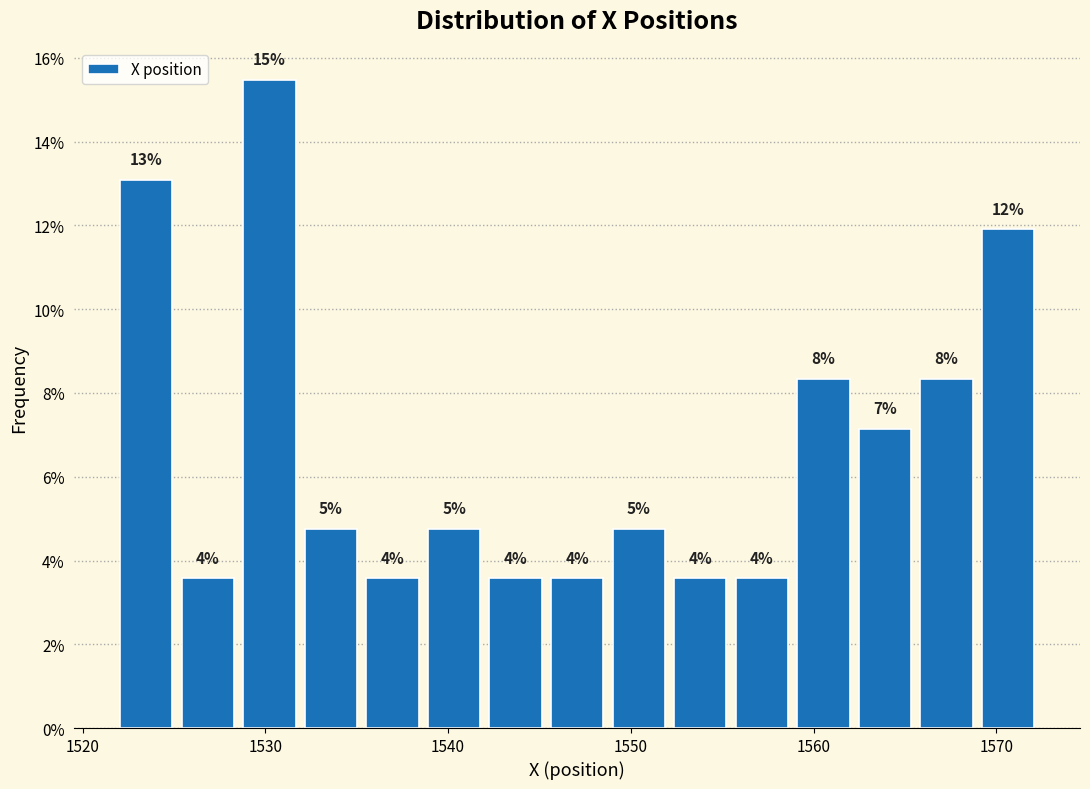

Around what value on the x-axis is the tallest bar? Give the approximate position of its centre, as read against the axis.

1530